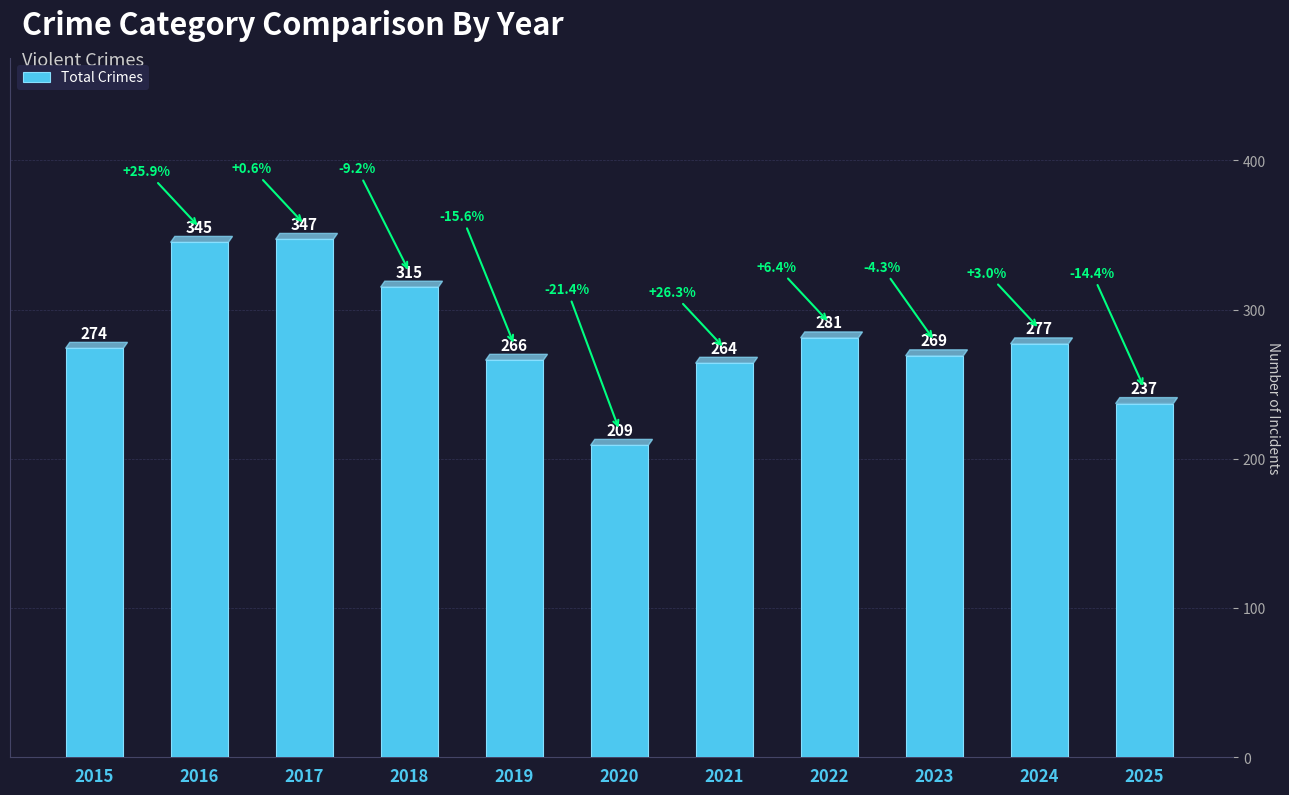

Which has a higher value, 2022 or 2024?

2022